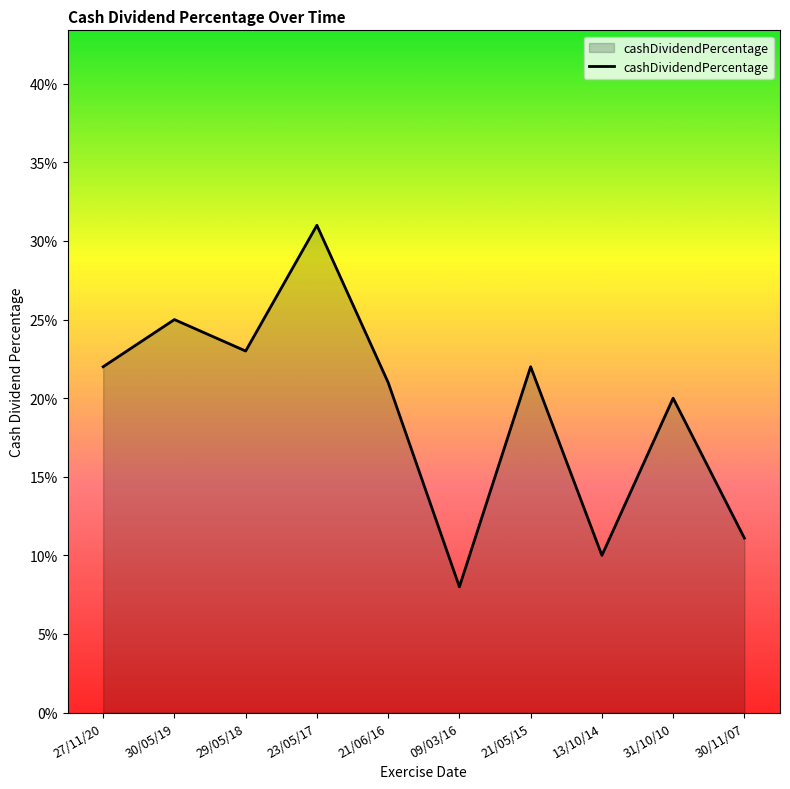

What is the label of the 10th point from the left?

30/11/07